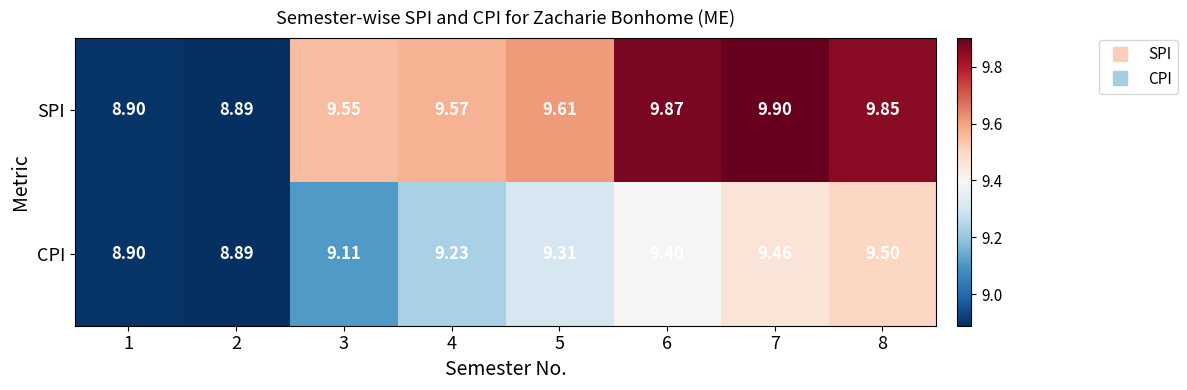

Which series has the largest total across all categories?

SPI